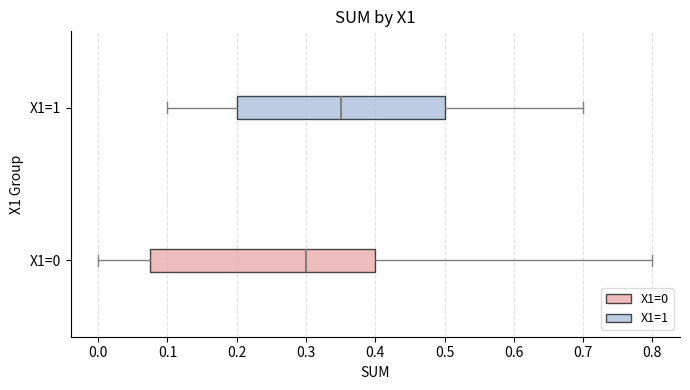

Reading bottom to top, transcribe this box plot: for each box, give where its median line is, the range the box spans, and where its two whiskers end, as read against the x-axis. The values are not printed on the chart, so give them approximately, as read against the axis.

X1=0: median 0.30, box 0.08 to 0.40, whiskers 0.00 to 0.80
X1=1: median 0.35, box 0.20 to 0.50, whiskers 0.10 to 0.70